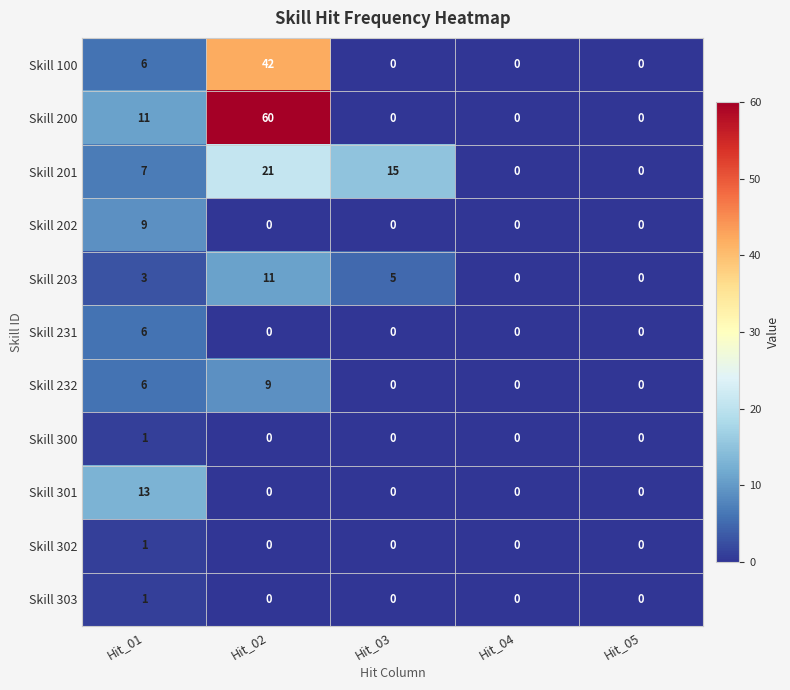

Which category has the highest value in the Skill 200 series?

Hit_02